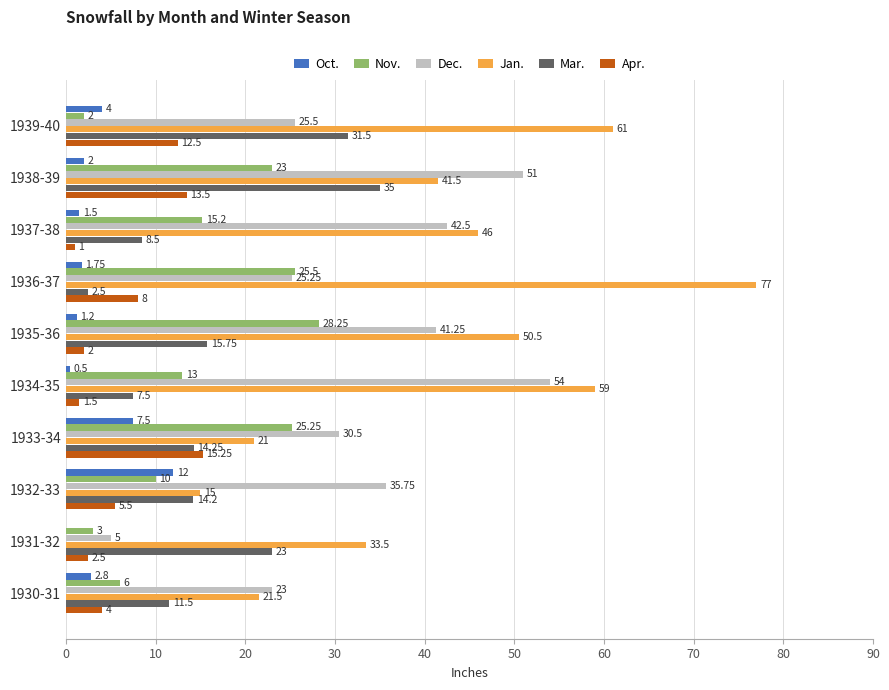

How many data points in Nov. are above 15?

5